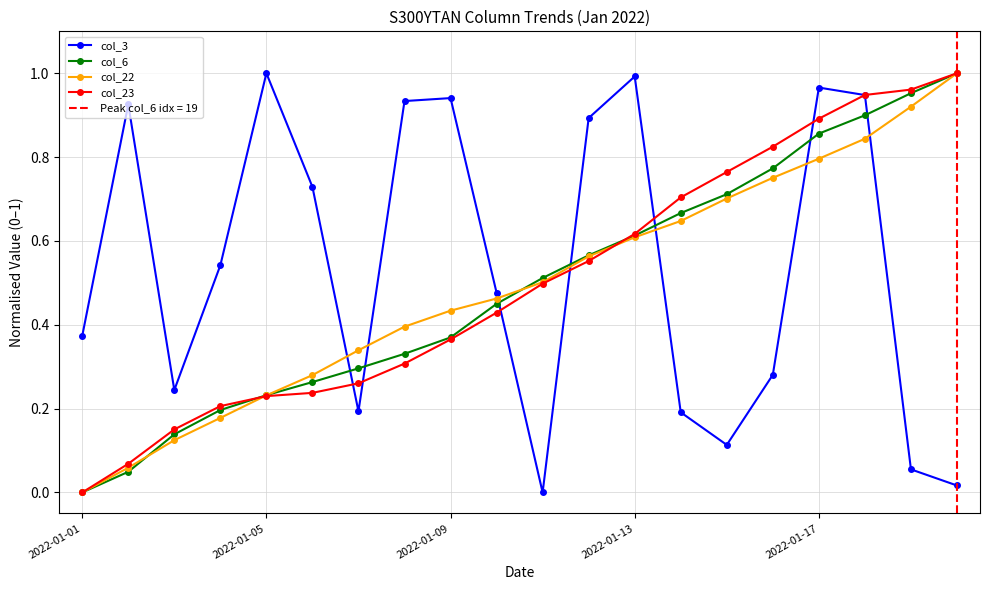

The col_22 series shows 0.5 at 2022-01-01. True or false?

False